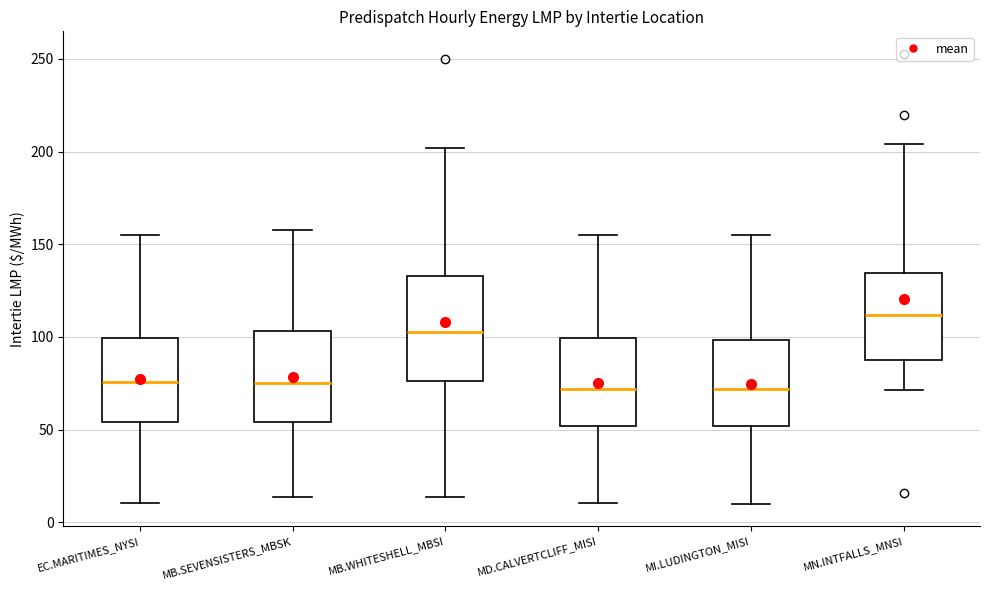

Which box's median line is the highest?

MN.INTFALLS_MNSI